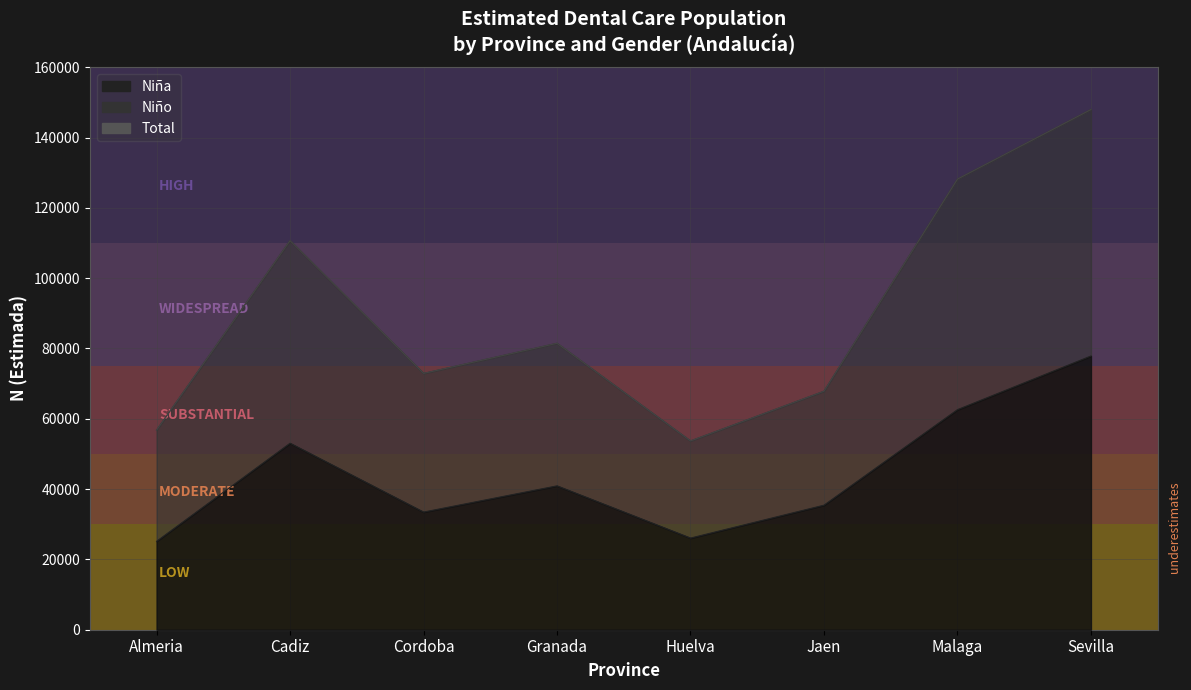

What is the average value of the Niño N (estimada) series?

89943